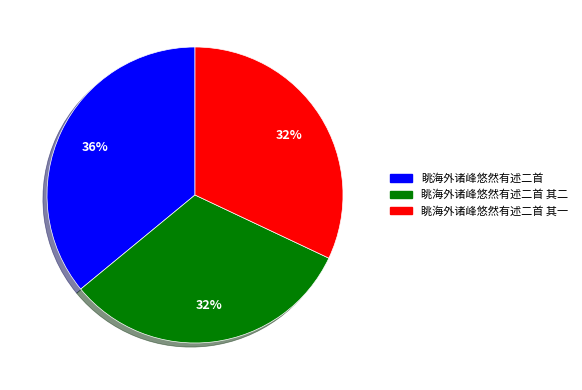

To the nearest percent, what is the difference between the largest and smallest slice percentages?

4%